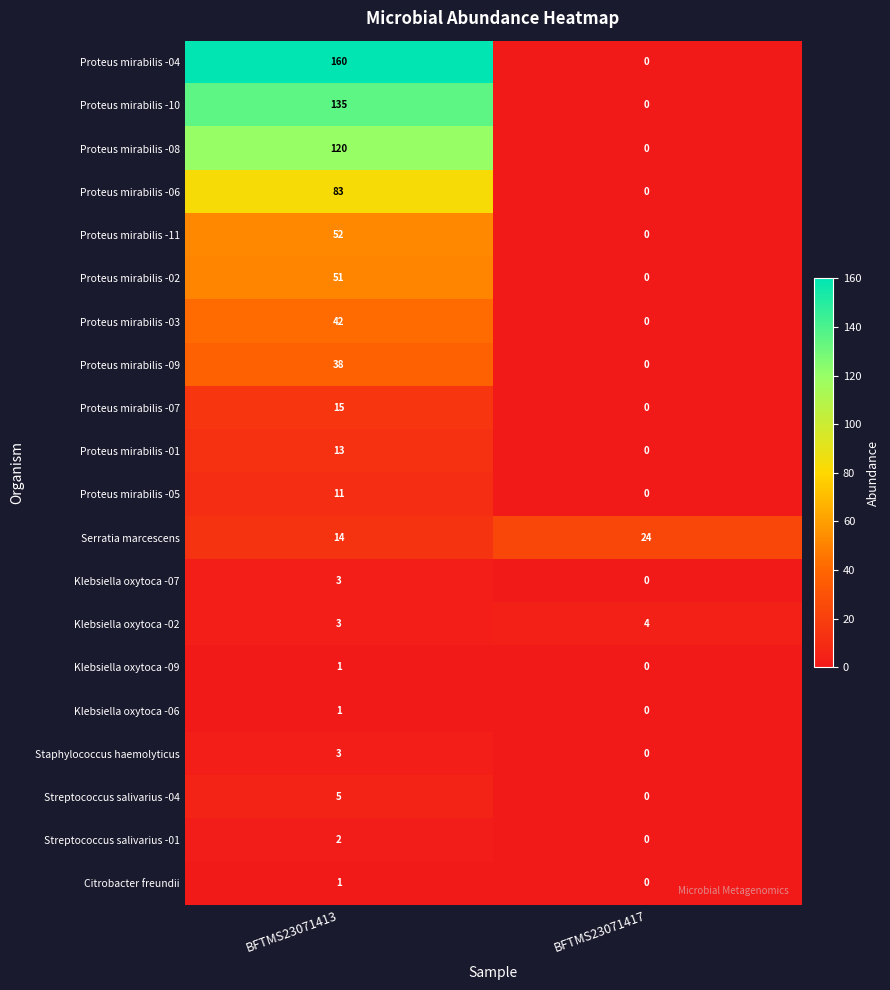

At how many categories does at least one series exceed 133?

1